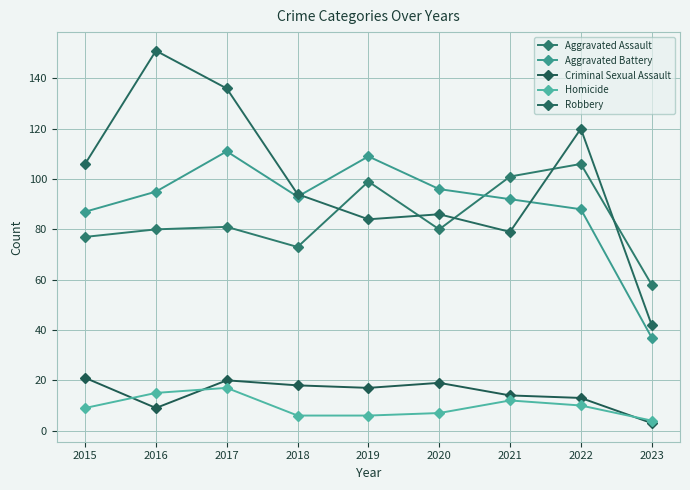

Rank the categories by Homicide value from lowest to highest.

2023, 2018, 2019, 2020, 2015, 2022, 2021, 2016, 2017